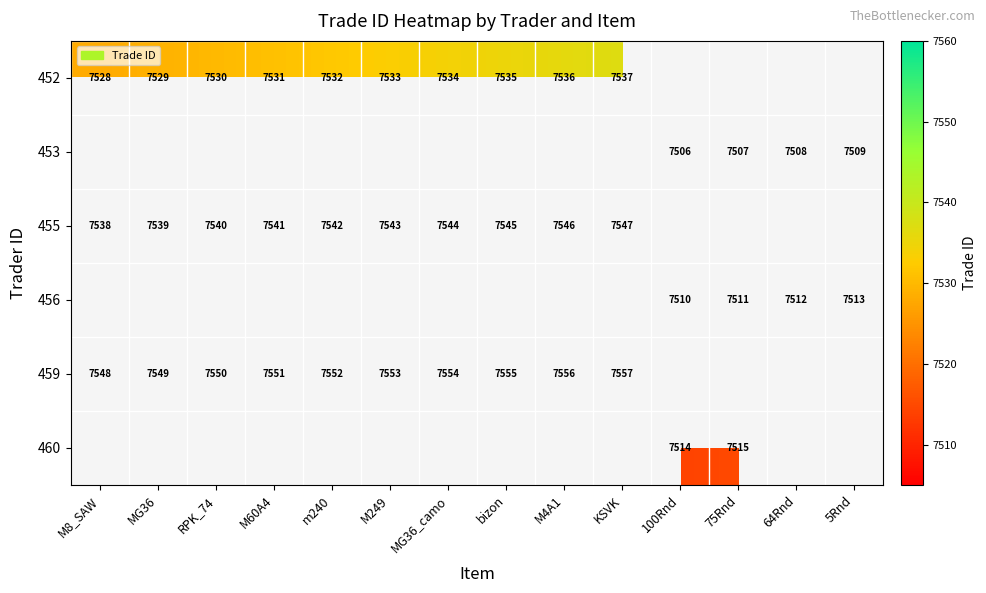

Between bizon and M4A1, which is larger?

M4A1